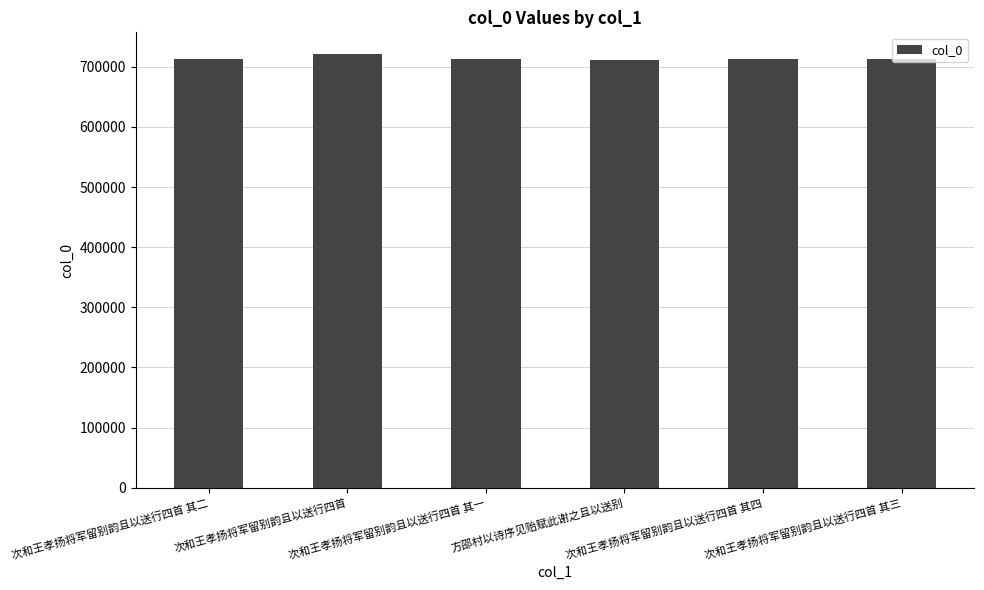

How many categories are shown in the chart?

6